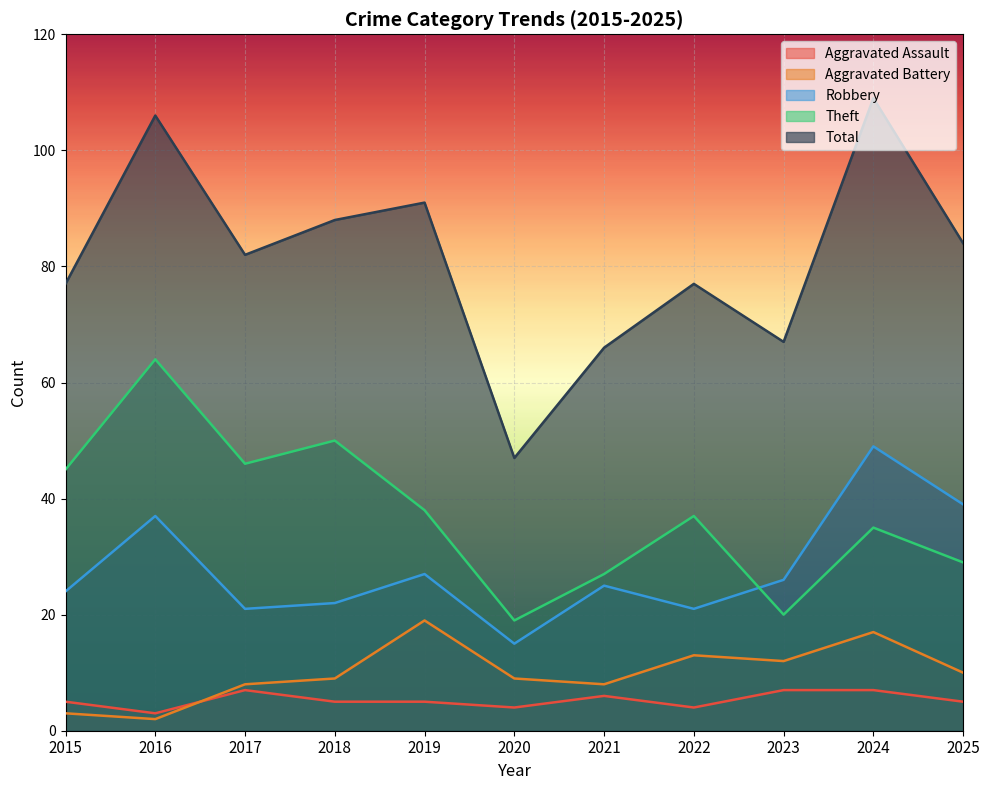

True or false: Robbery and Total intersect in this chart.

False